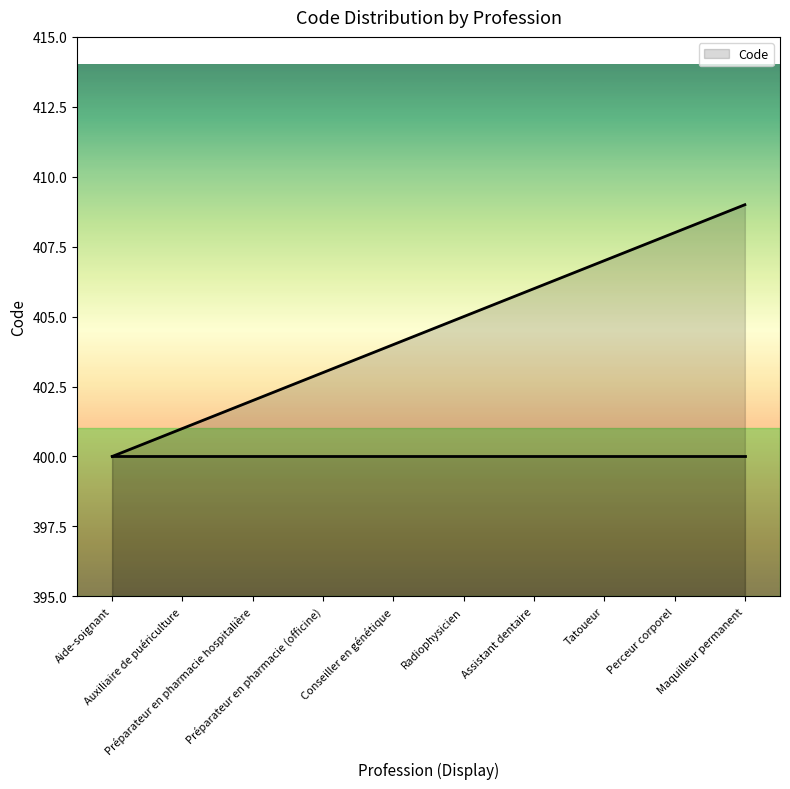

What is the sum of all values?

4045